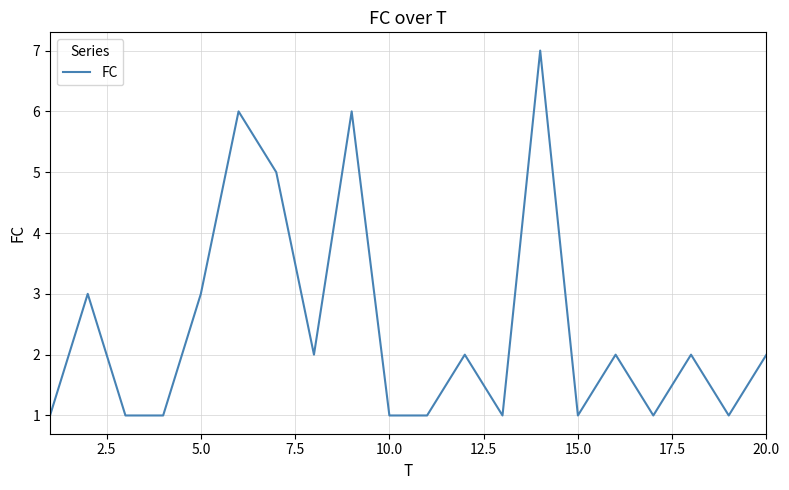

Is this an area chart (filled region under the line)?

No